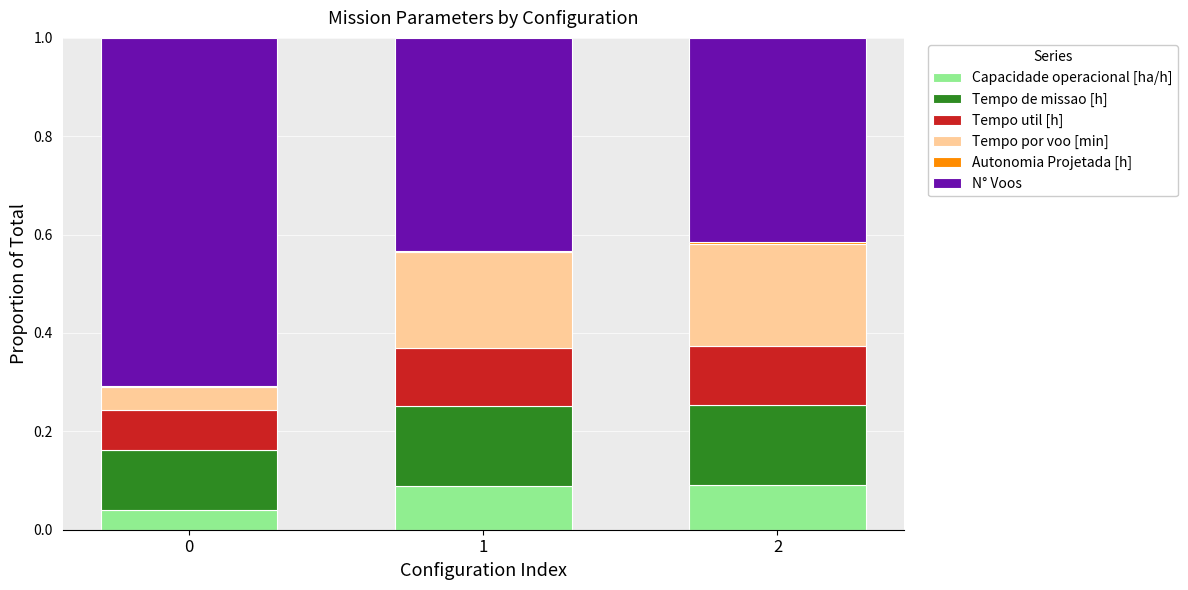

How many series are shown in this chart?

6